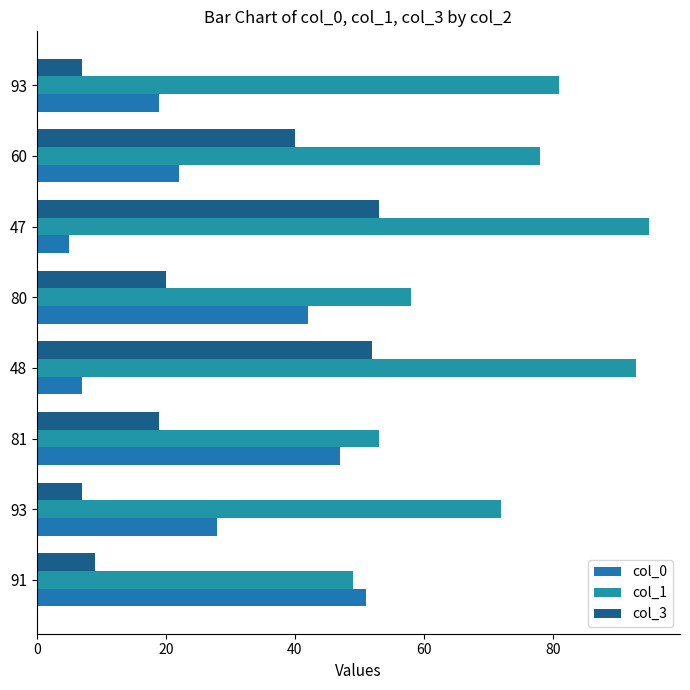

List the series in order of their peak value, lowest first.

col_0, col_3, col_1